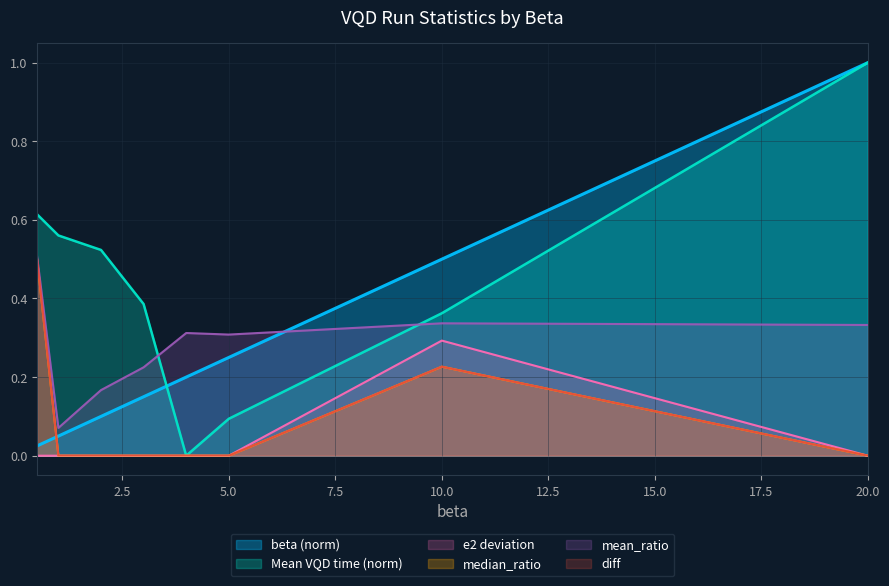

Does the chart have visible grid lines?

Yes